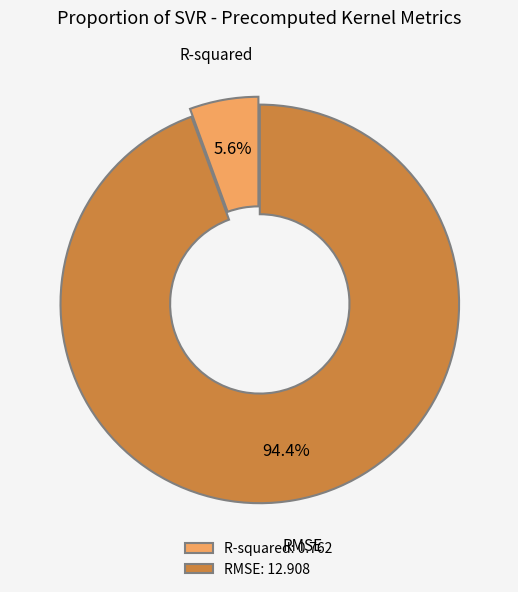

How many segments does this pie chart have?

2